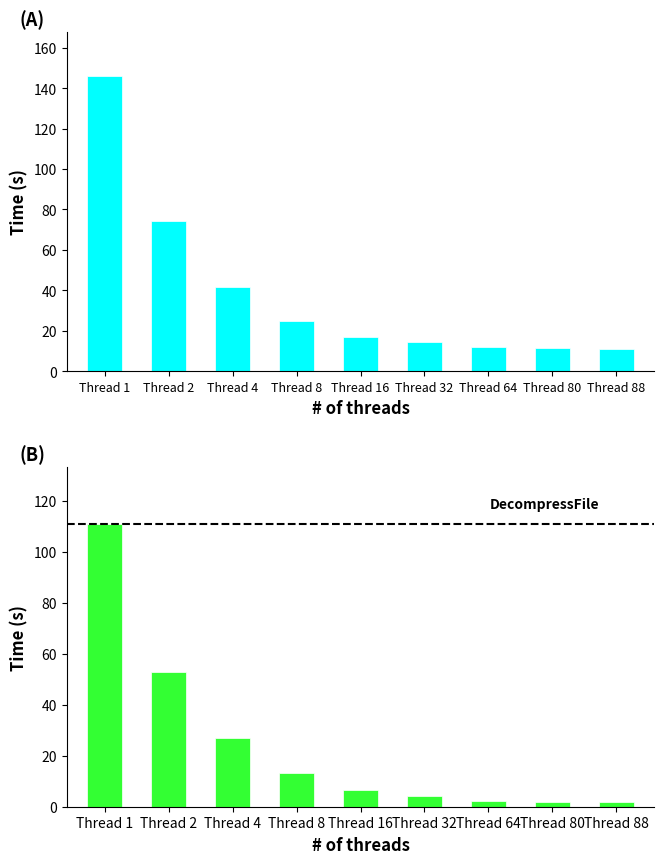

Which category has the lowest value across all series?

Thread 88